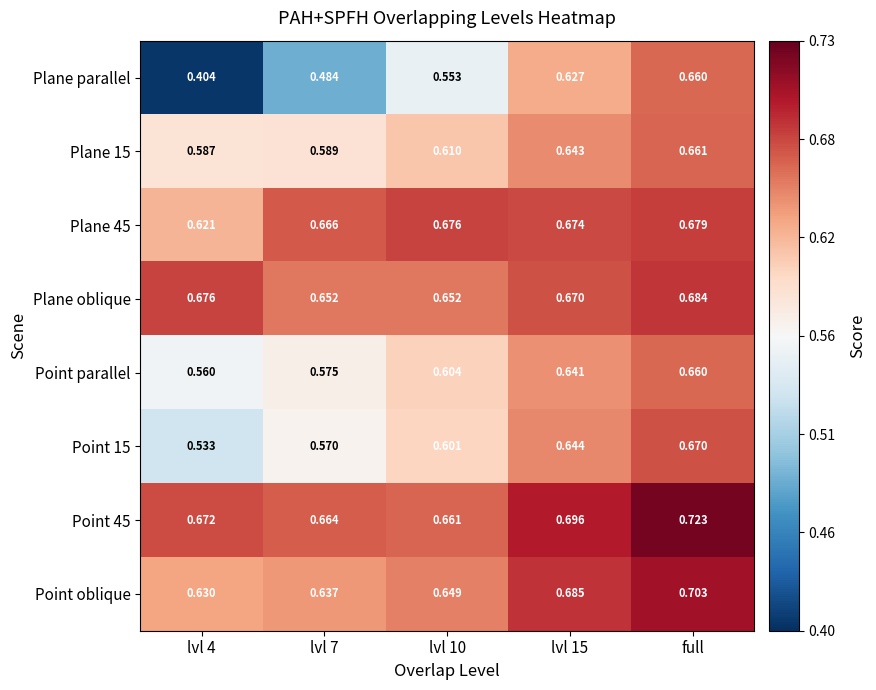

Which series changed the most between lvl 7 and full?

Plane parallel